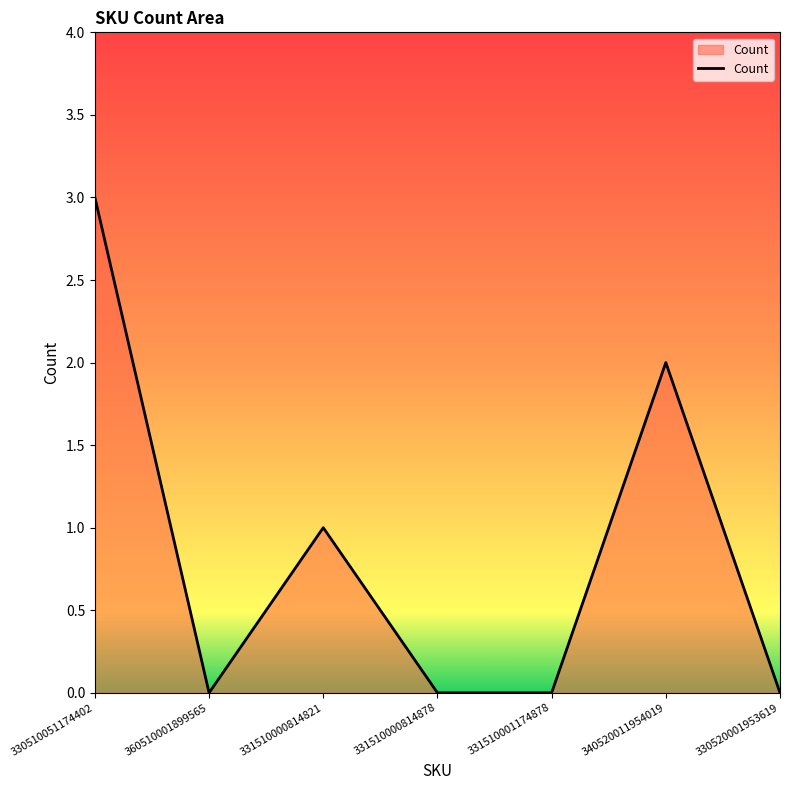

The chart shows a value of -1 at 331510001174878. True or false?

False